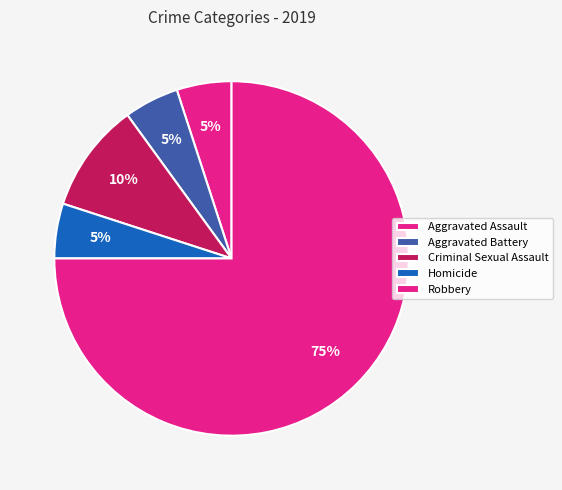

True or false: Criminal Sexual Assault accounts for 2% of the total.

False